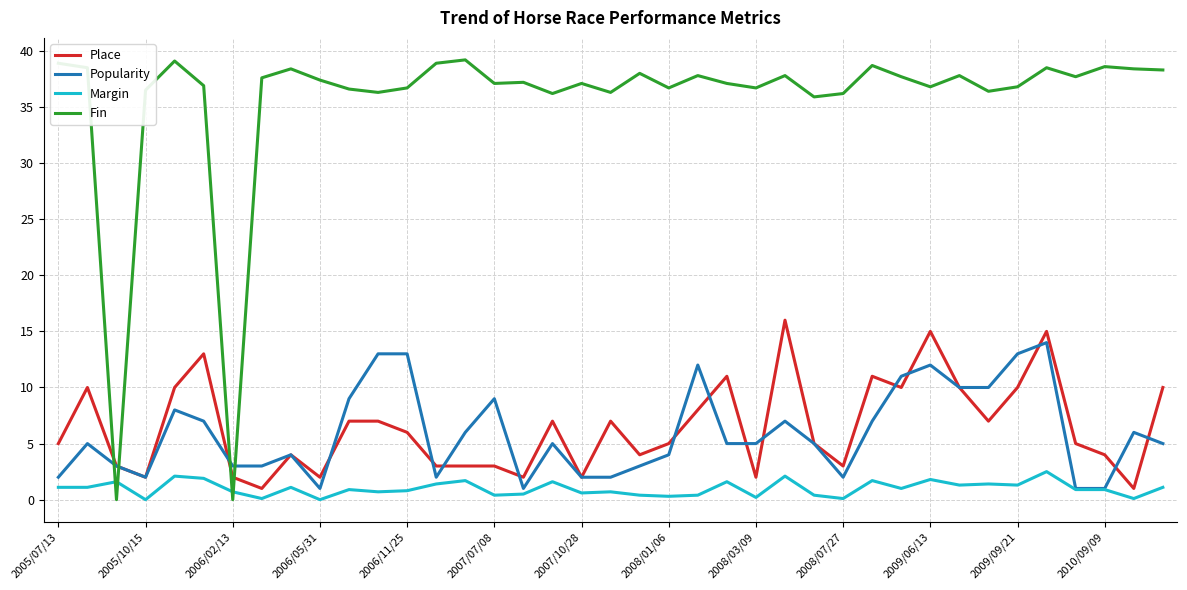

True or false: Fin and Place intersect in this chart.

True